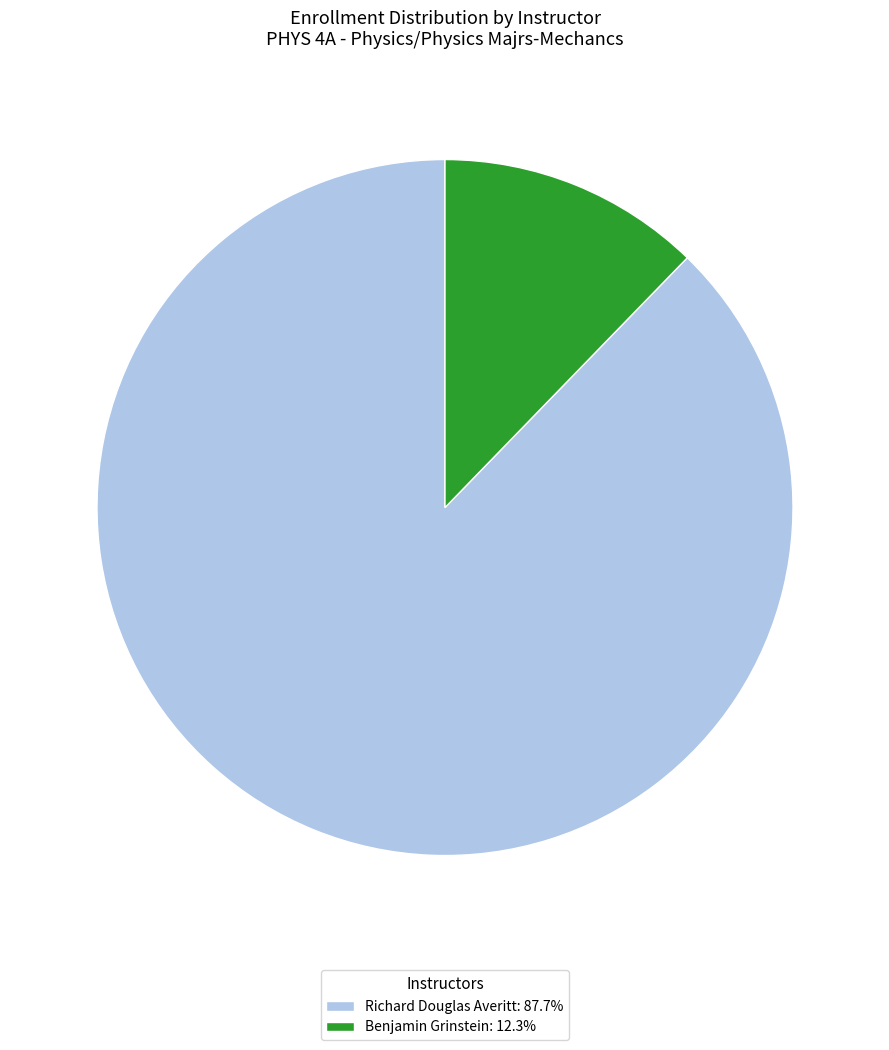

Do Richard Douglas Averitt: 87.7% and Benjamin Grinstein: 12.3% together represent more than half of the pie?

Yes